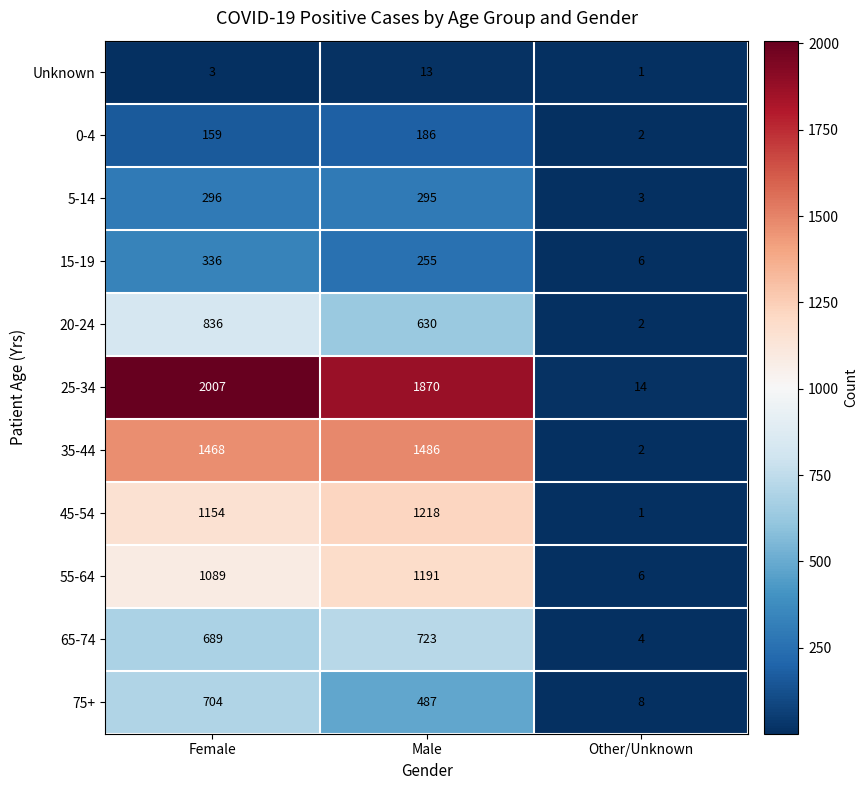

Between Male and Other/Unknown, which series saw the biggest shift?

25-34